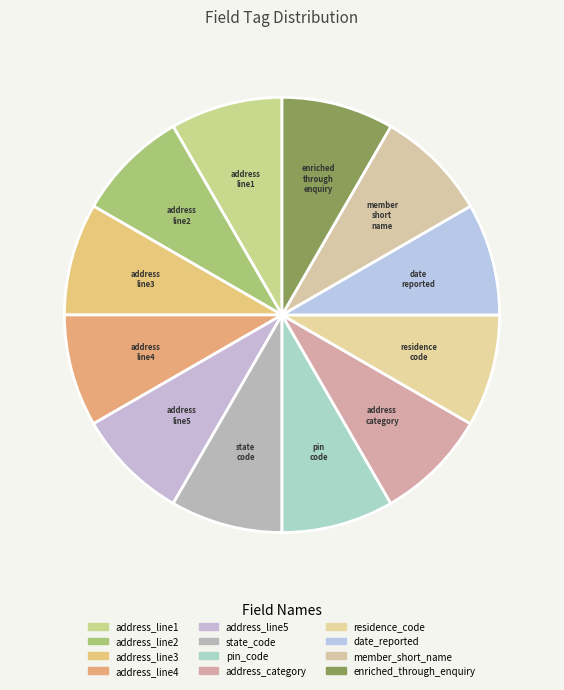

How many segments does this pie chart have?

12